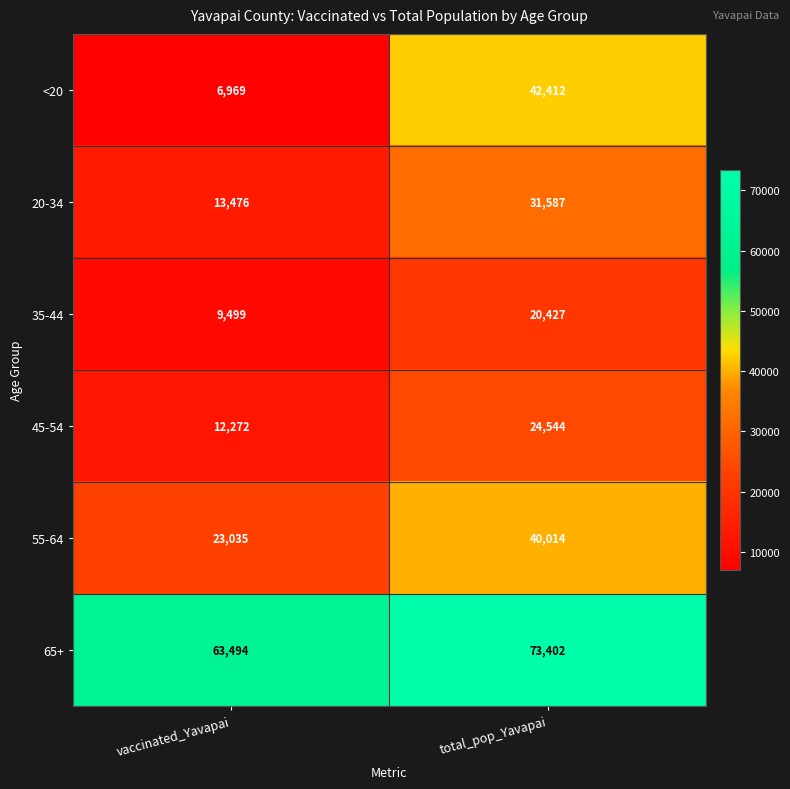

What is the sum of all 65+ values?

136896